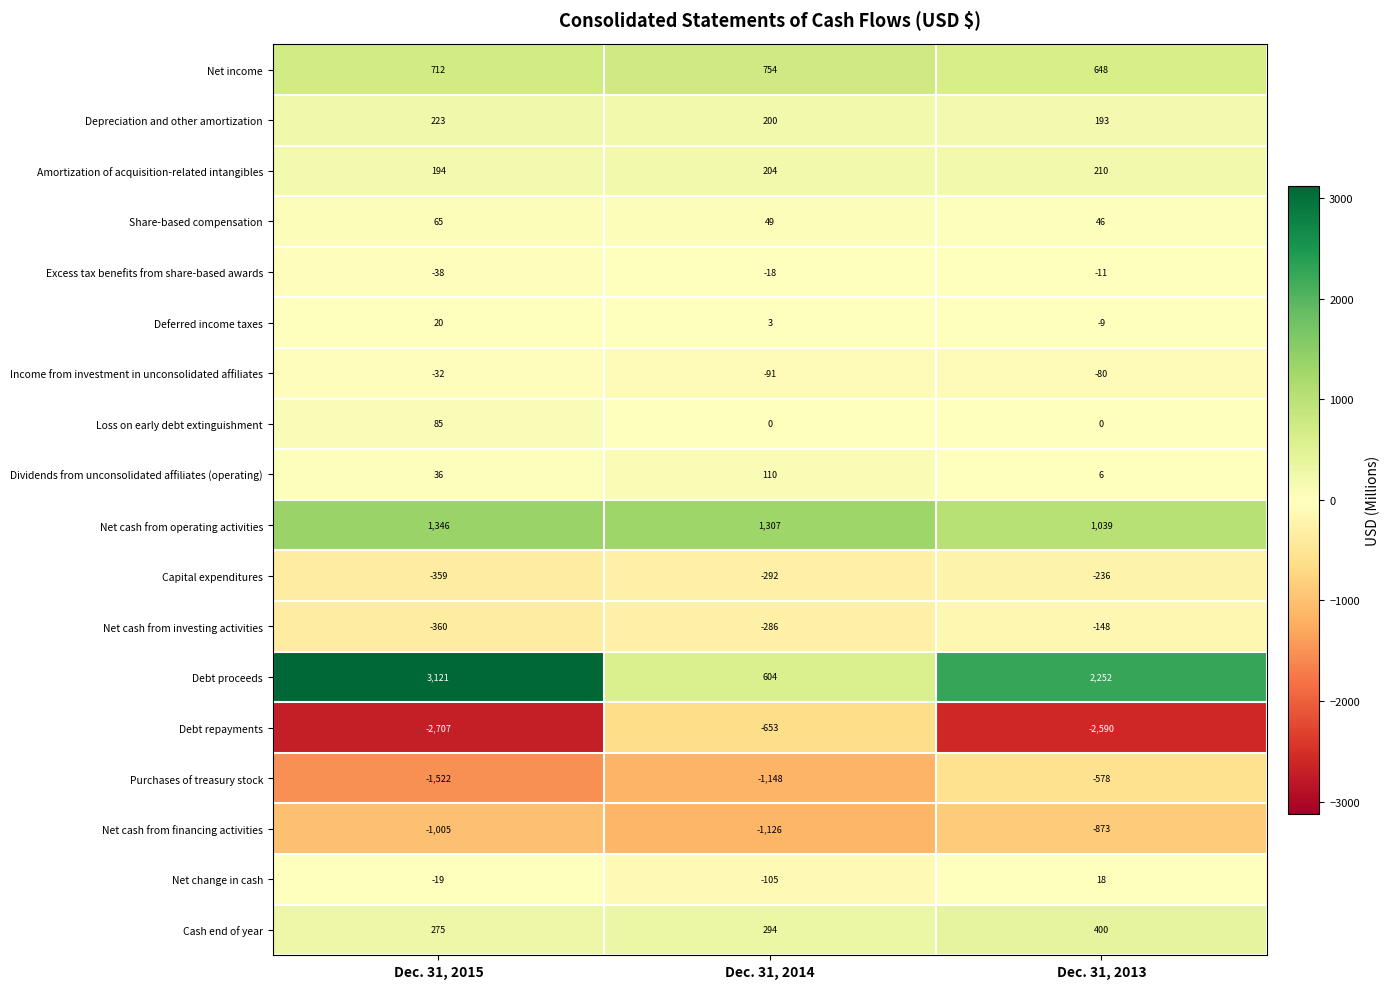

What is the difference between the maximum and second lowest values in the Deferred income taxes series?

17